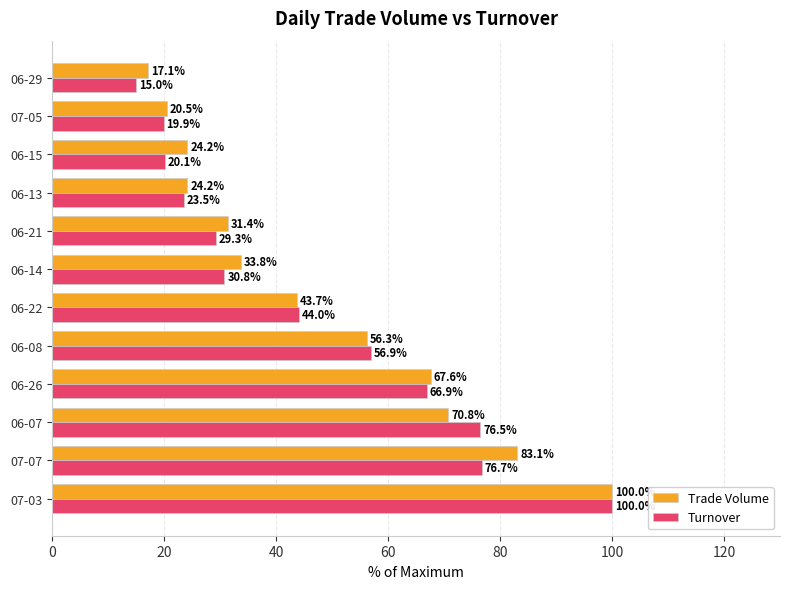

True or false: Turnover has a value of 15.3 at 06-26.

False